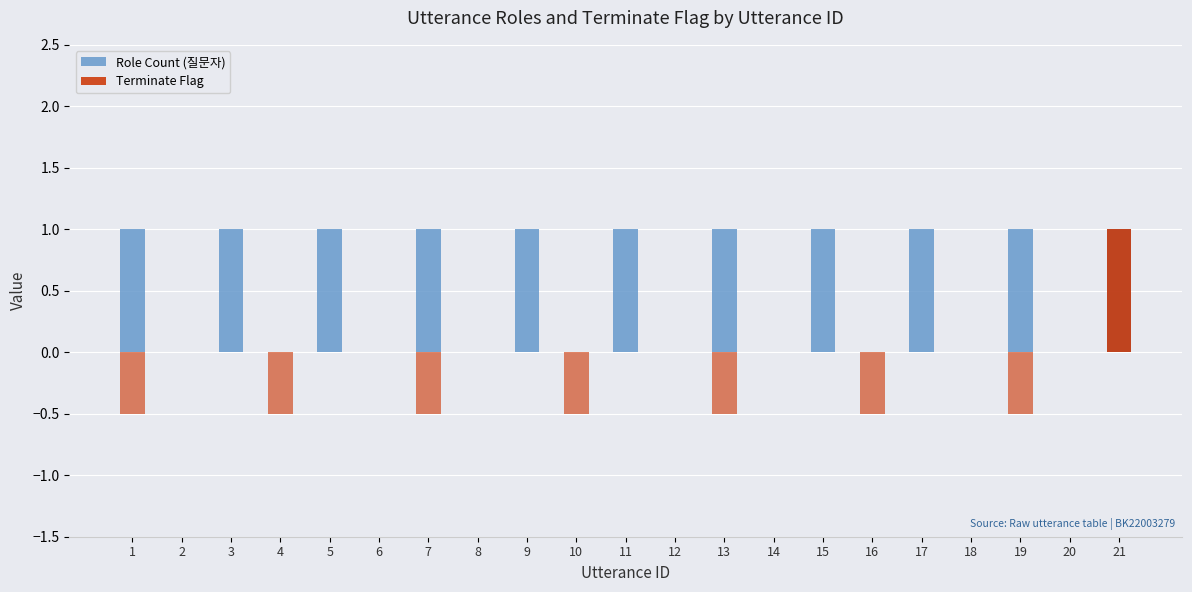

At 3, list the series in order from largest to smallest.

Role Count (질문자), Terminate Flag